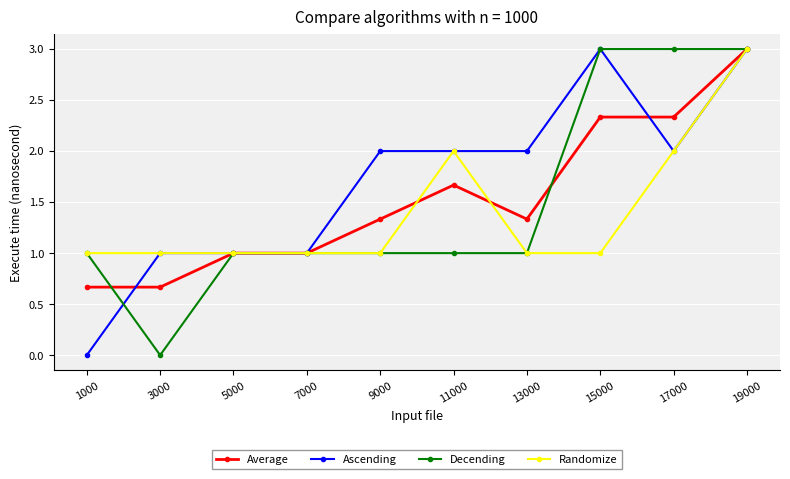

At which category does Decending reach its first local valley?

3000